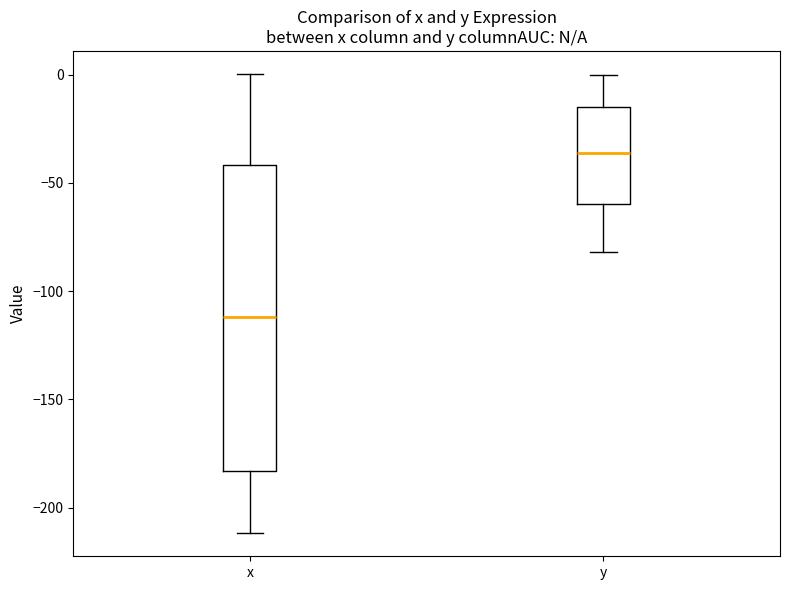

Which box has the highest median line?

y